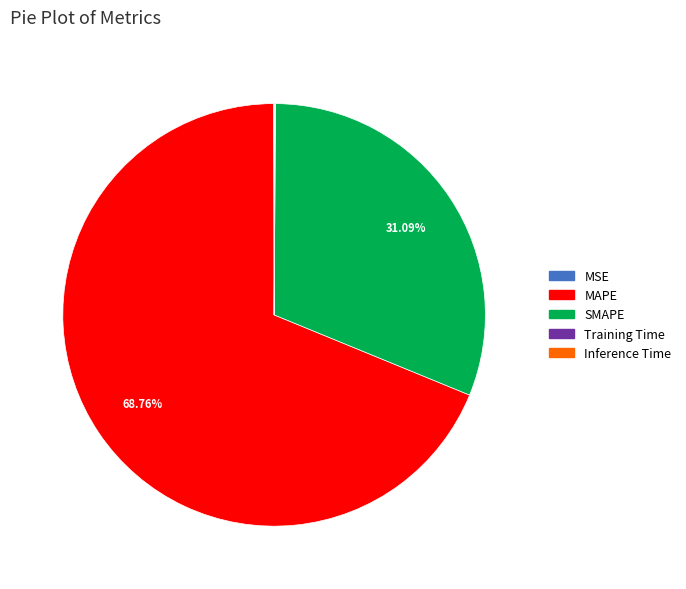

The MAPE slice represents 69% of the pie. True or false?

True